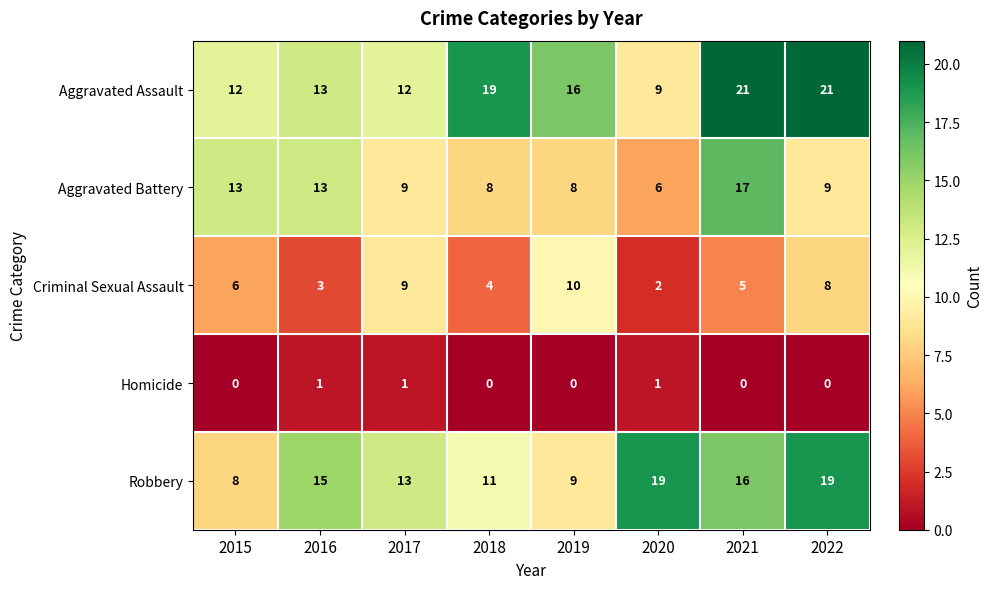

What is the total value across all series at 2020?

37